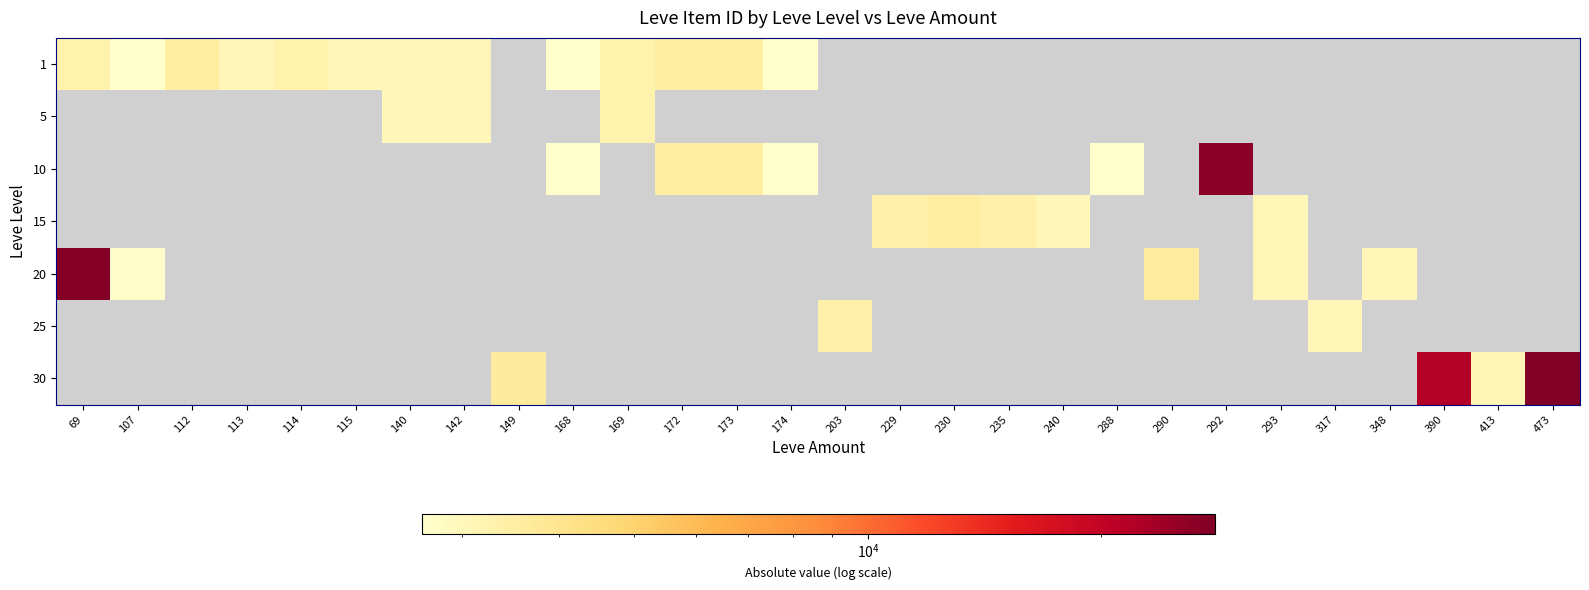

At how many categories does at least one series exceed 13572?

4